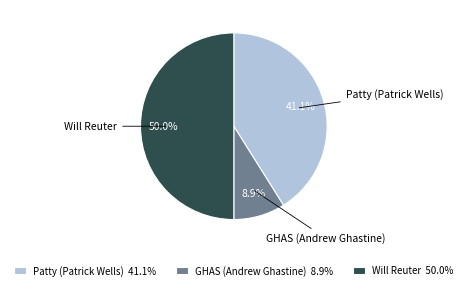

How many slices are in this pie chart?

3